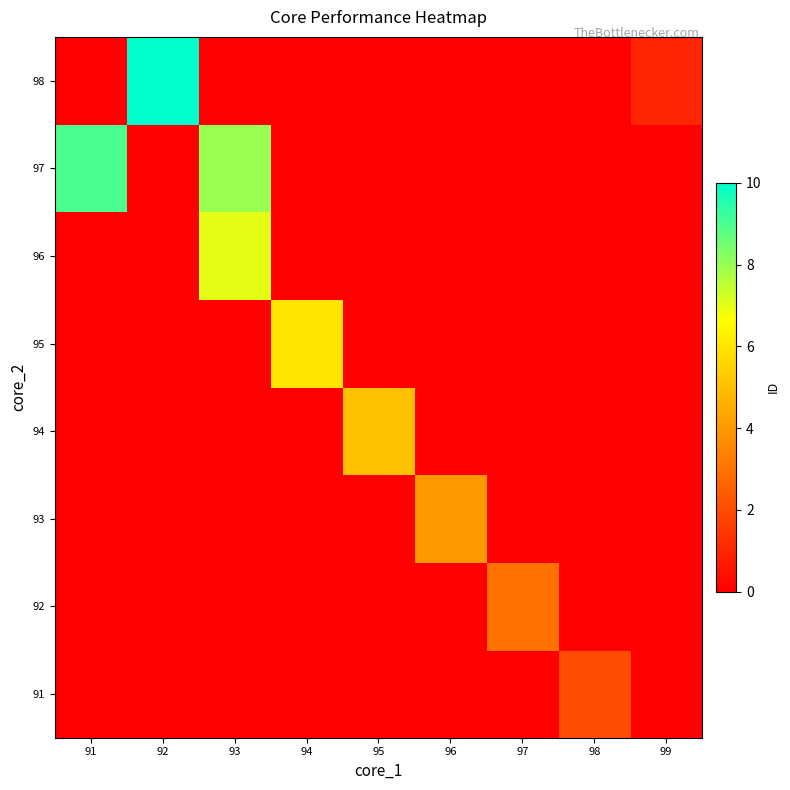

Which has a higher value, 98 or 95?

98